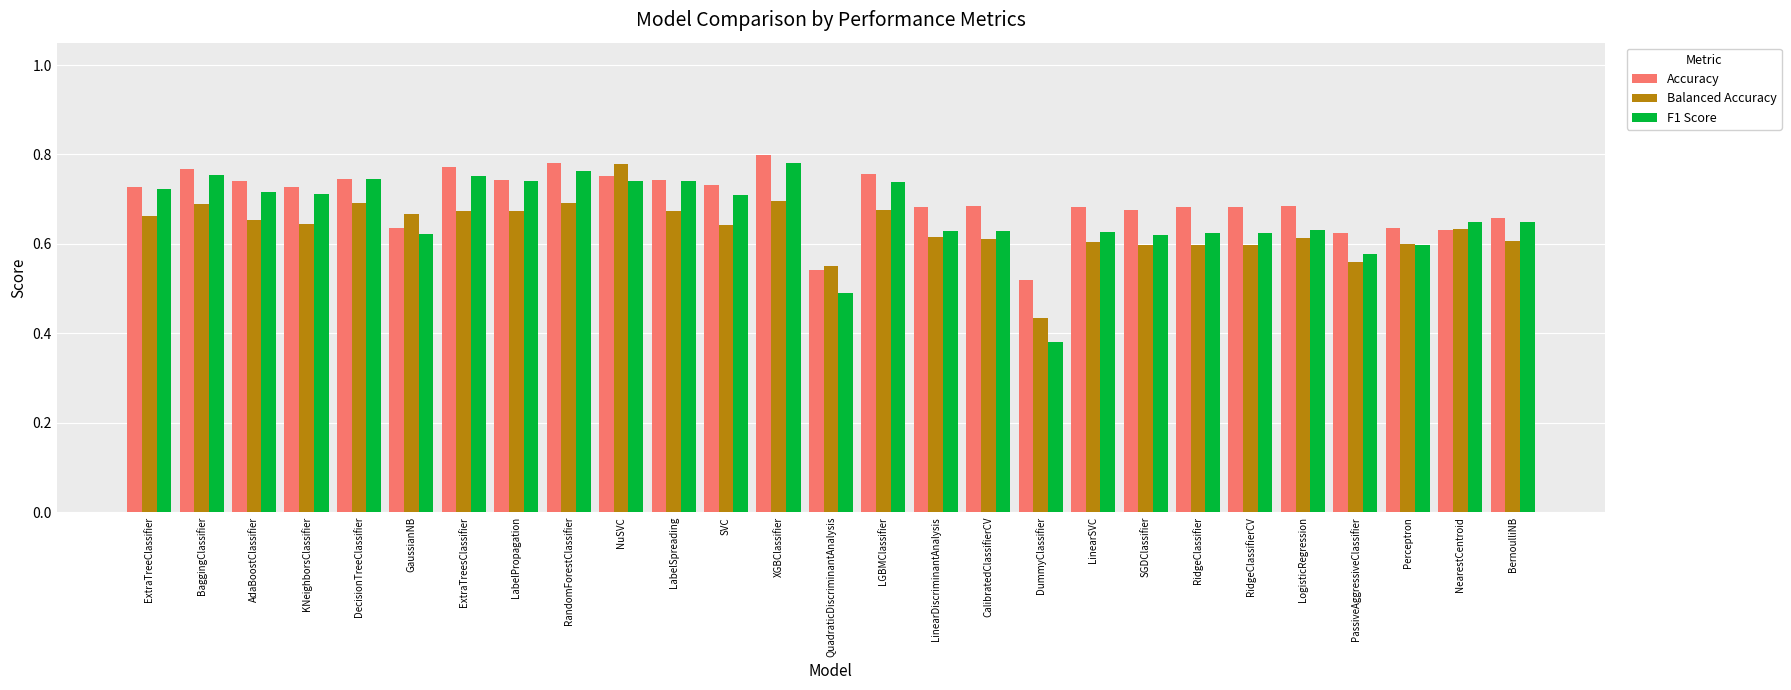

Which series changed the most between XGBClassifier and LogisticRegression?

F1 Score